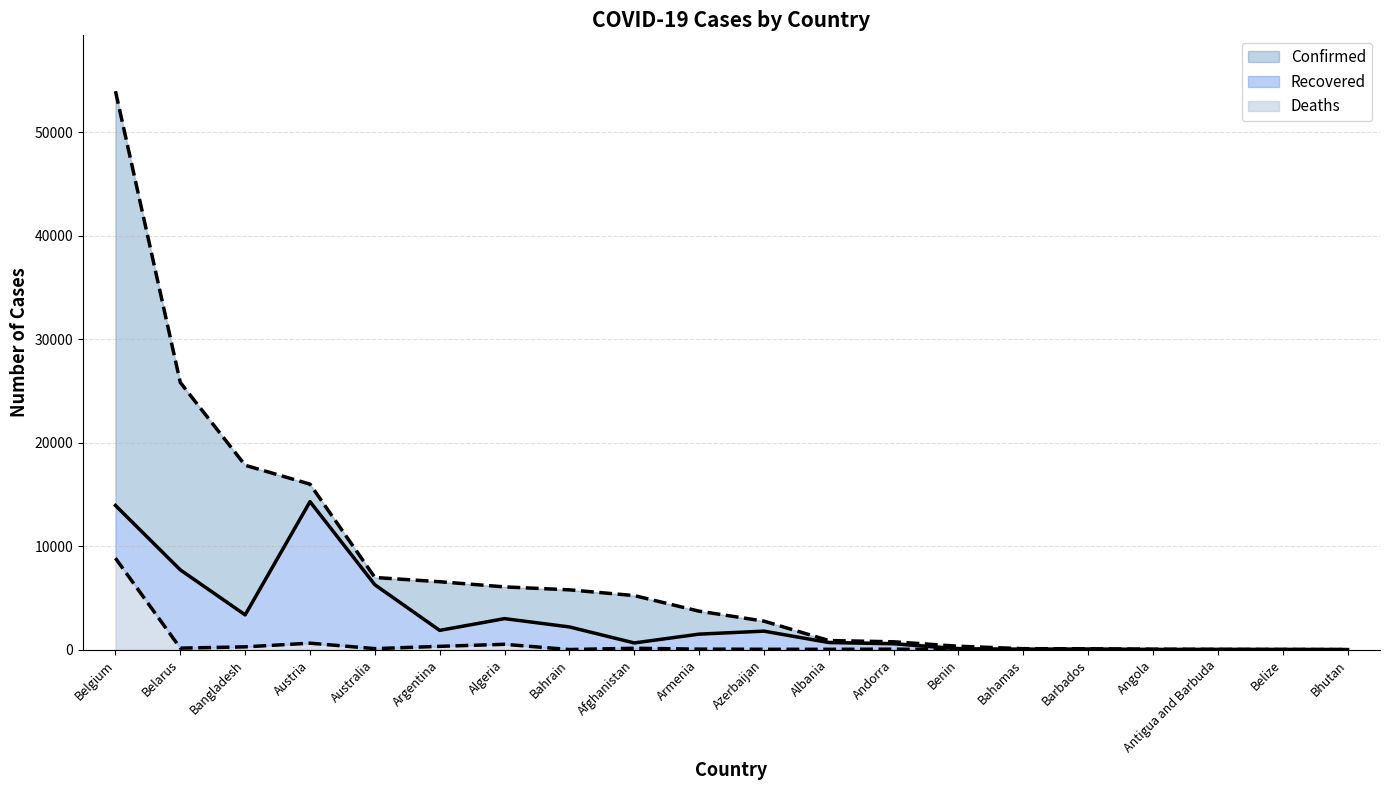

How many series are shown in this chart?

3